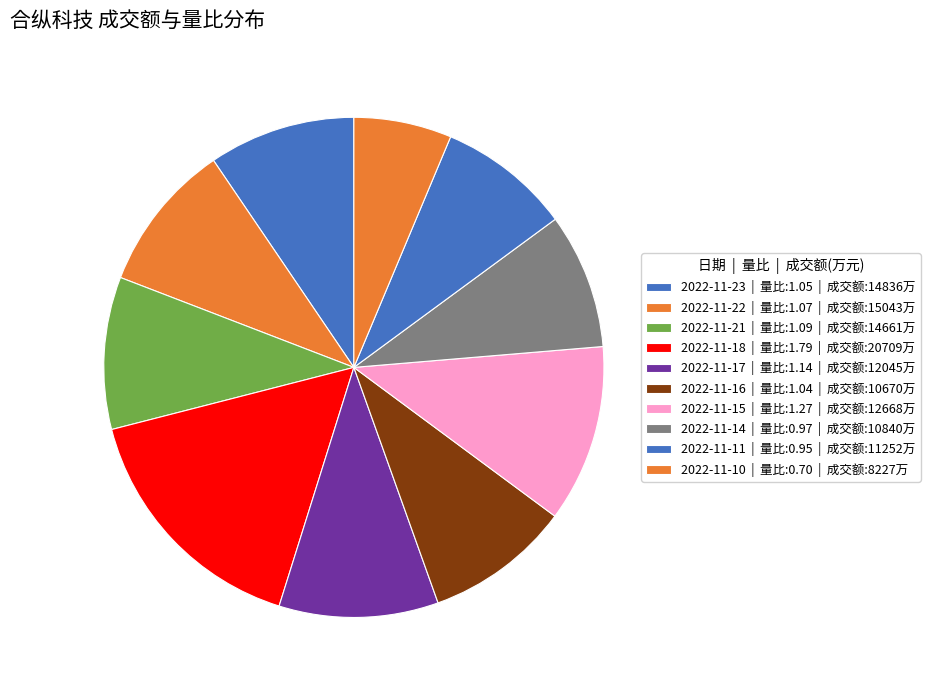

To the nearest percent, what percentage of the pie is 2022-11-11?

9%